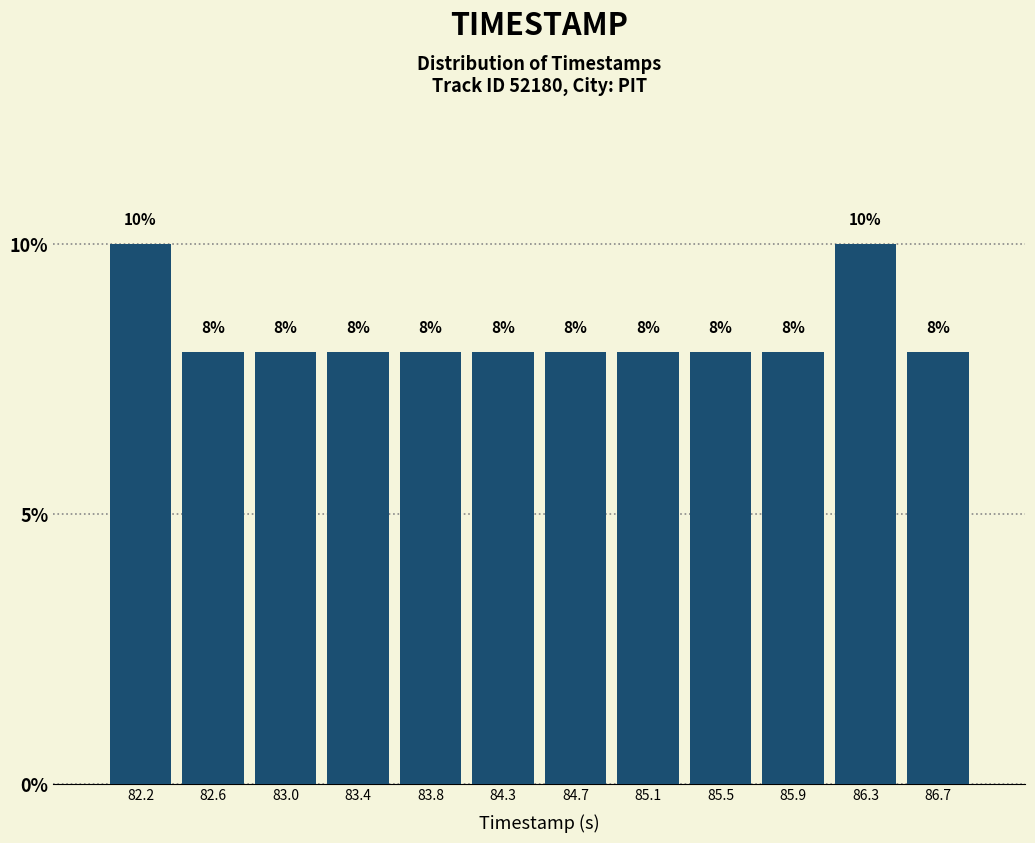

What is the height of the bar covering 82.00 to 82.40 on the x-axis? The bar edges are not printed on the chart, so give them approximately, as read against the axis.

10